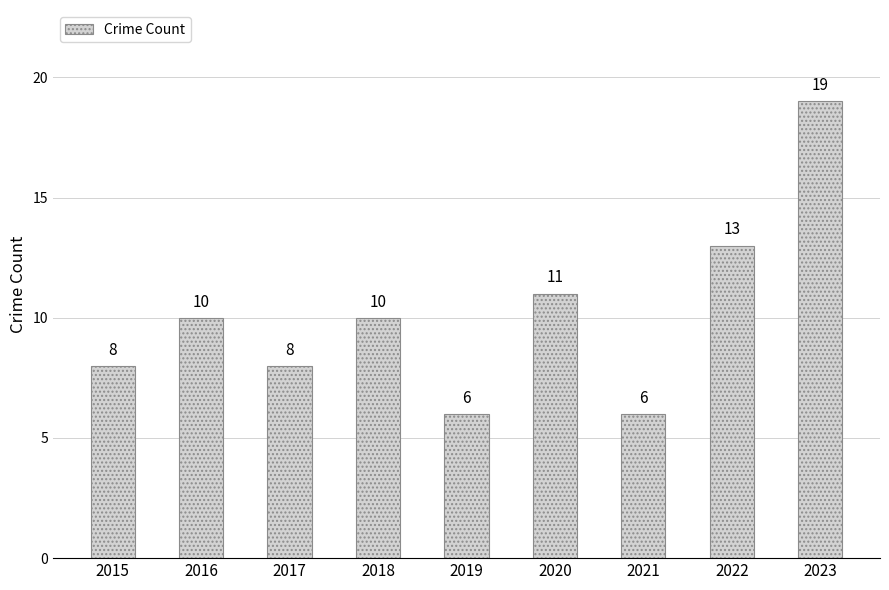

What is the smallest value displayed?

6